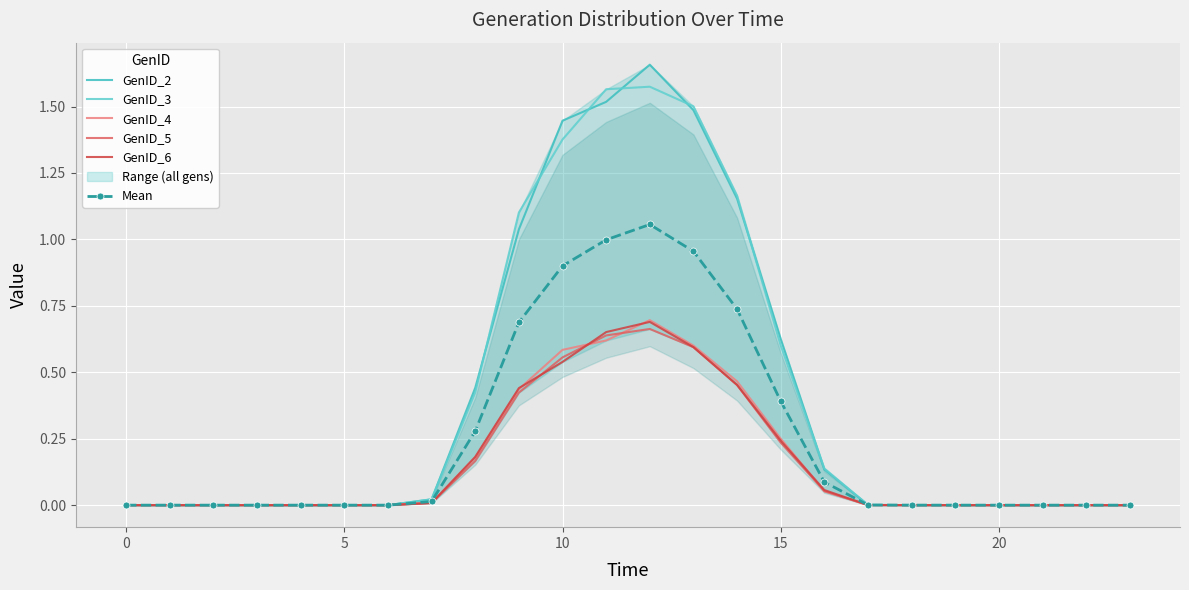

Reading right to left, extract all data points from this chart.

GenID_2: 0.0	0.0	0.0	0.0	0.0	0.0	0.0	0.1	0.6	1.2	1.5	1.7	1.5	1.4	1.0	0.4	0.0	0.0	0.0	0.0	0.0	0.0	0.0	0.0
GenID_3: 0.0	0.0	0.0	0.0	0.0	0.0	0.0	0.1	0.6	1.2	1.5	1.6	1.6	1.4	1.1	0.4	0.0	0.0	0.0	0.0	0.0	0.0	0.0	0.0
GenID_4: 0.0	0.0	0.0	0.0	0.0	0.0	0.0	0.1	0.3	0.5	0.6	0.7	0.6	0.6	0.4	0.2	0.0	0.0	0.0	0.0	0.0	0.0	0.0	0.0
GenID_5: 0.0	0.0	0.0	0.0	0.0	0.0	0.0	0.1	0.2	0.5	0.6	0.7	0.6	0.6	0.4	0.2	0.0	0.0	0.0	0.0	0.0	0.0	0.0	0.0
GenID_6: 0.0	0.0	0.0	0.0	0.0	0.0	0.0	0.1	0.2	0.5	0.6	0.7	0.7	0.5	0.4	0.2	0.0	0.0	0.0	0.0	0.0	0.0	0.0	0.0
Mean: 0.0	0.0	0.0	0.0	0.0	0.0	0.0	0.1	0.4	0.7	1.0	1.1	1.0	0.9	0.7	0.3	0.0	0.0	0.0	0.0	0.0	0.0	0.0	0.0